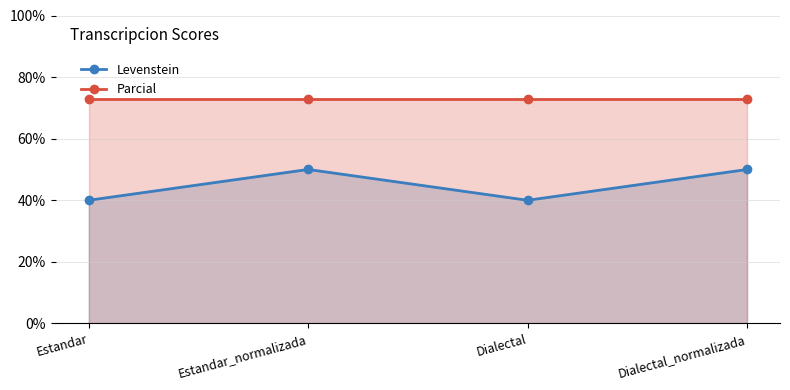

Rank the series at Estandar from highest to lowest value.

Parcial, Levenstein